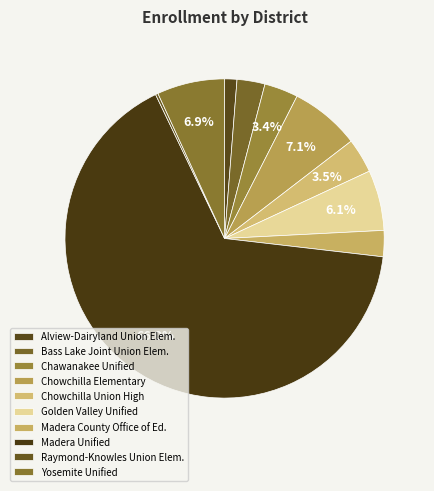

Is the sum of Madera Unified and Yosemite Unified greater than half?

Yes